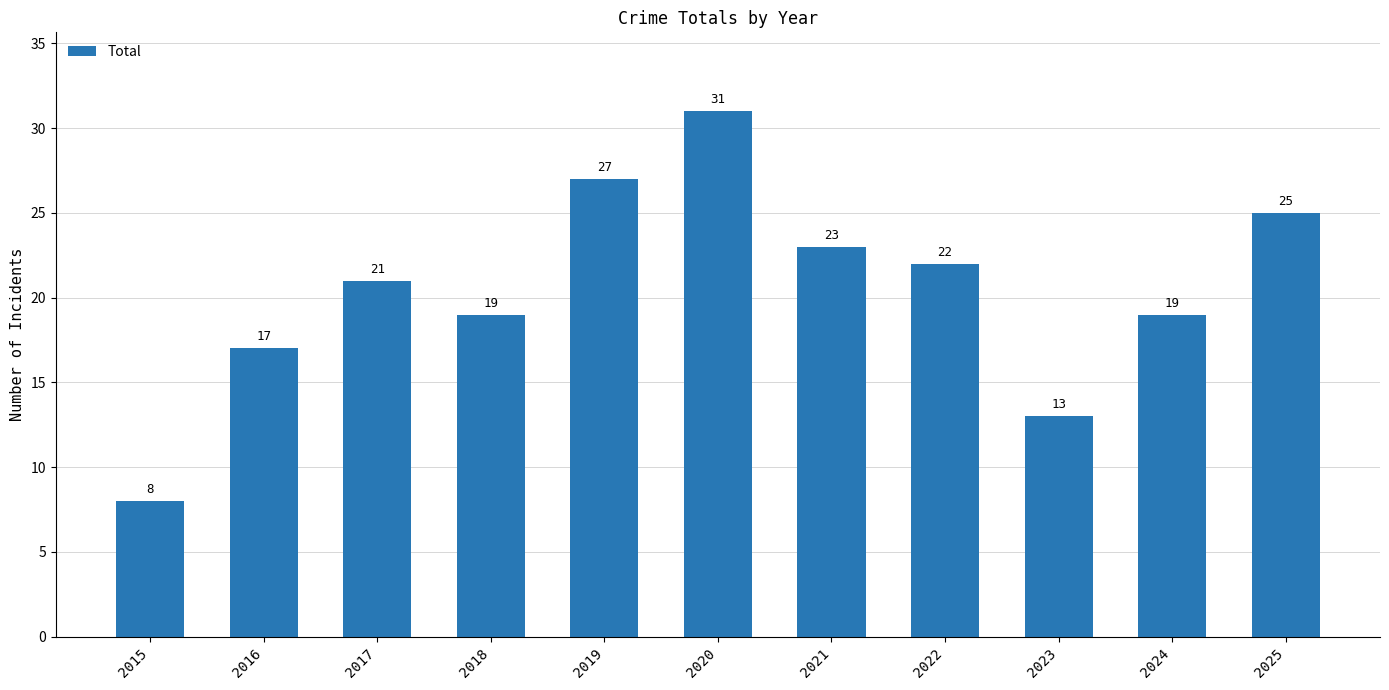

What is the maximum value shown in the chart?

31